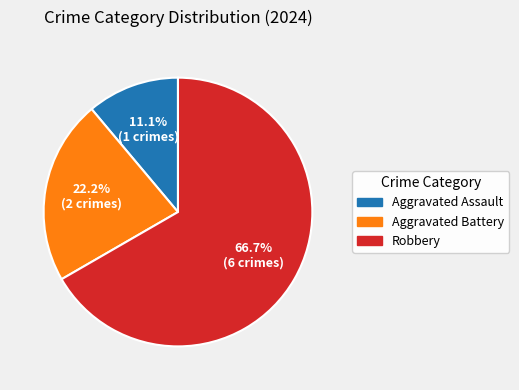

What percentage is the Aggravated Assault slice, to the nearest percent?

11%